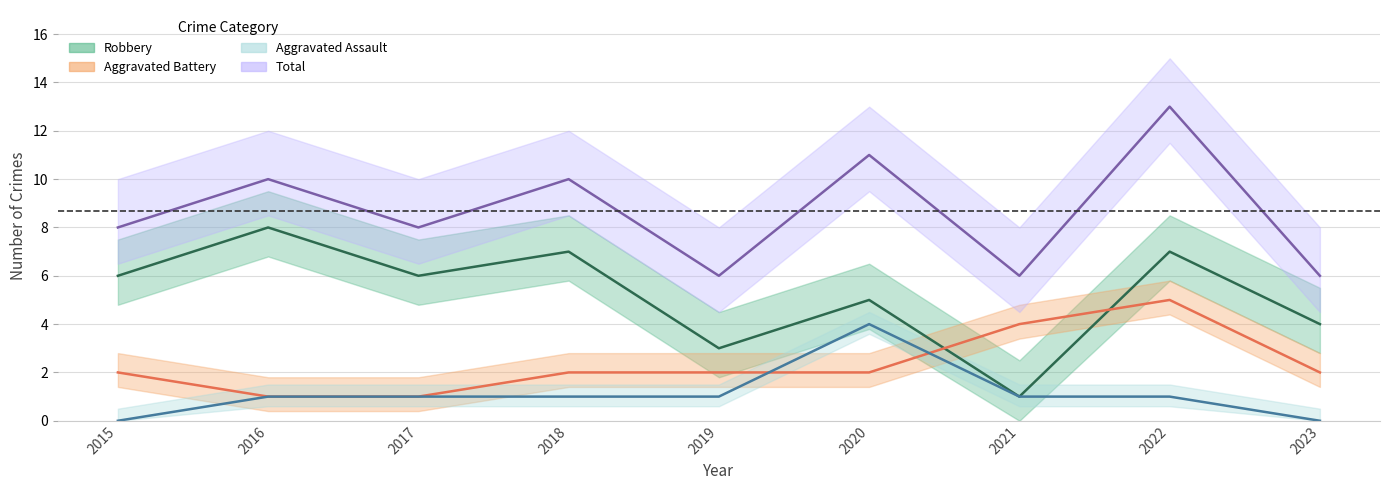

How many lines are shown in the chart?

4